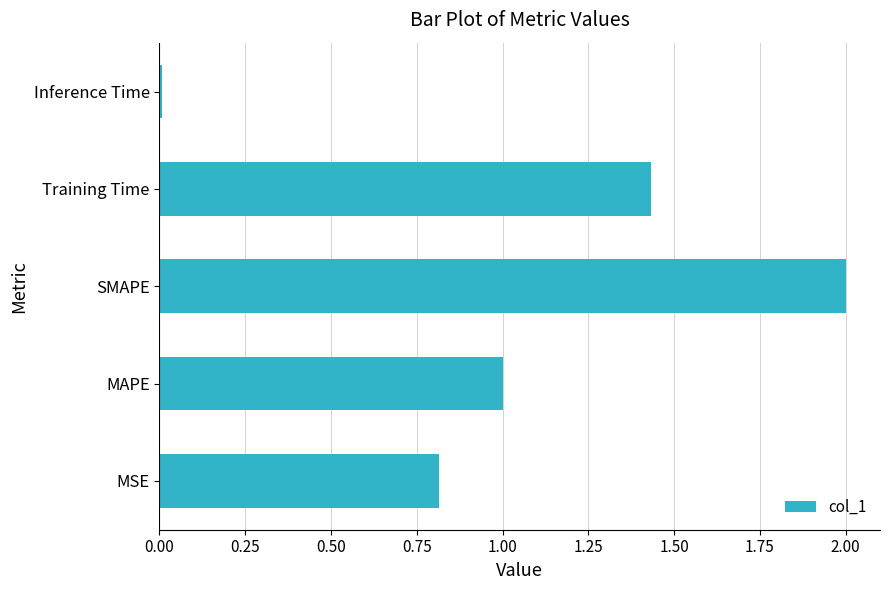

Are the bars horizontal?

Yes